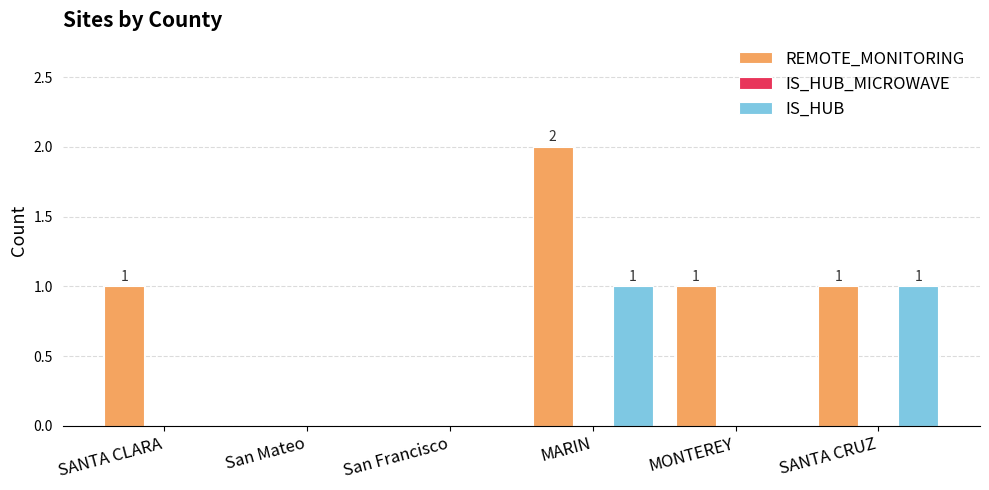

Reading left to right, list all the values displayed in this chart.

REMOTE_MONITORING: SANTA CLARA=1	San Mateo=0	San Francisco=0	MARIN=2	MONTEREY=1	SANTA CRUZ=1
IS_HUB: SANTA CLARA=0	San Mateo=0	San Francisco=0	MARIN=1	MONTEREY=0	SANTA CRUZ=1